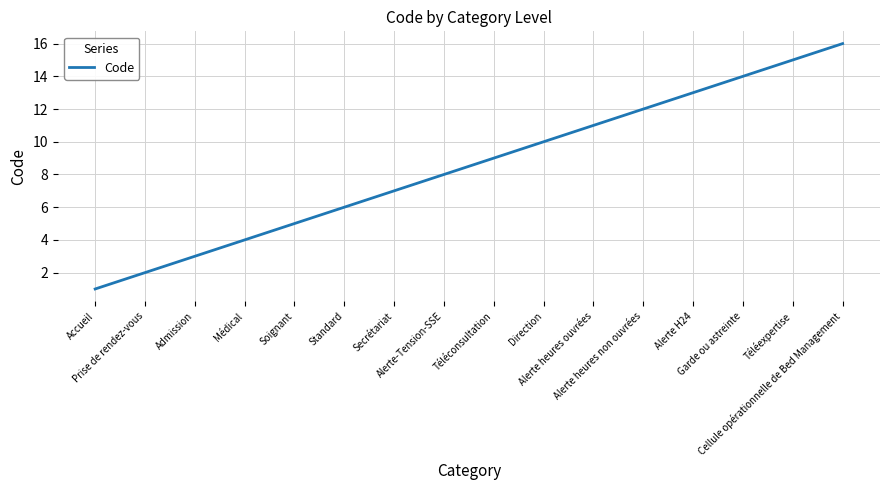

What is the greatest value displayed?

16